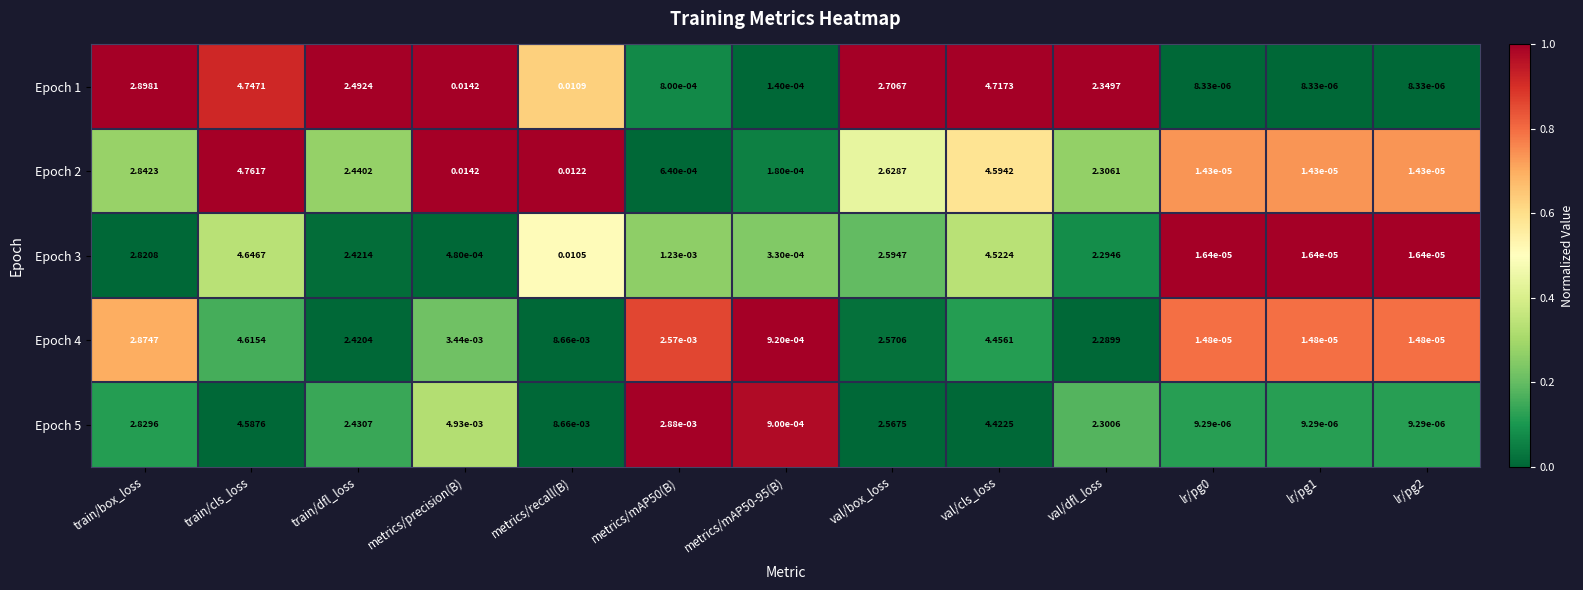

At which category is the sum across all series the highest?

train/cls_loss